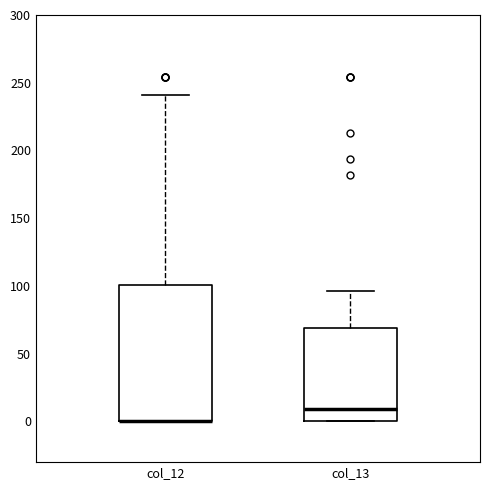

Which box is the tallest, from its lower edge to its upper edge?

col_12